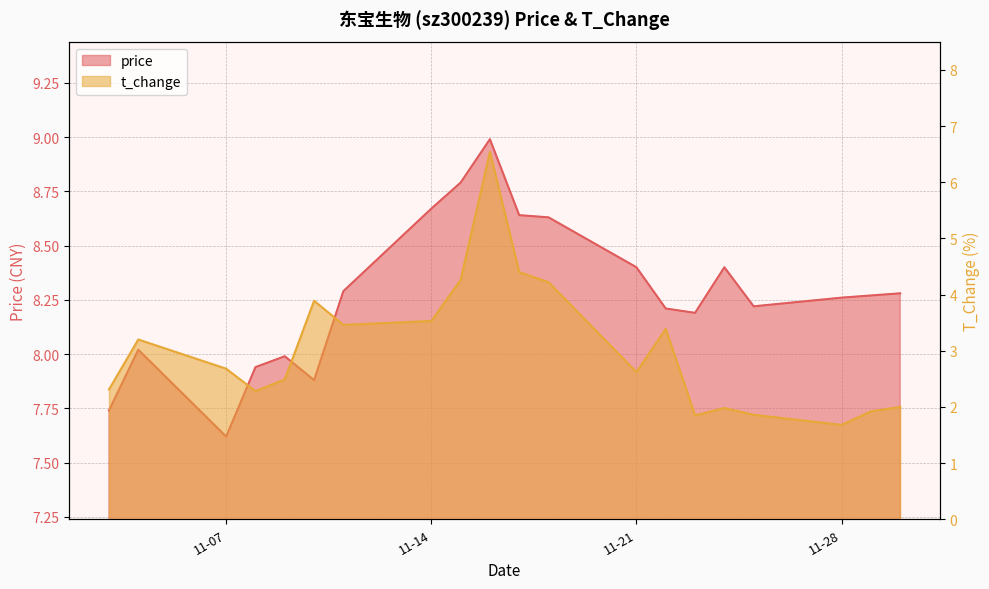

True or false: price and t_change intersect in this chart.

False